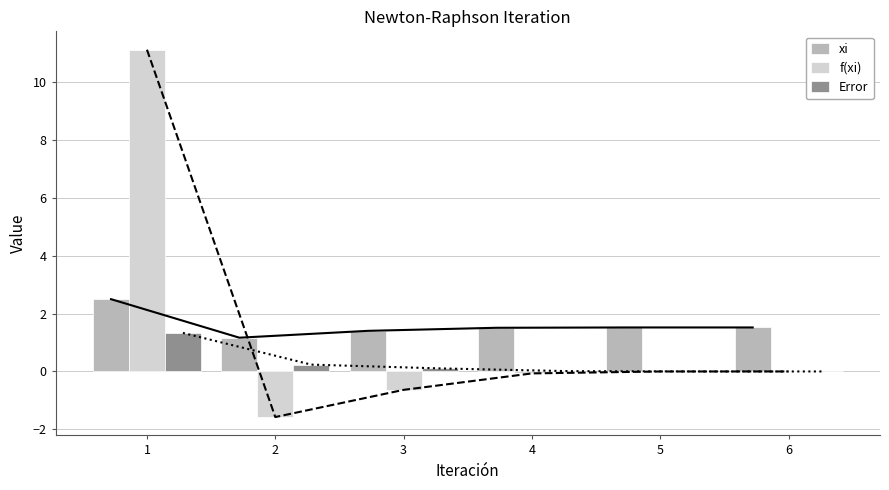

Which series has the largest total across all categories?

xi